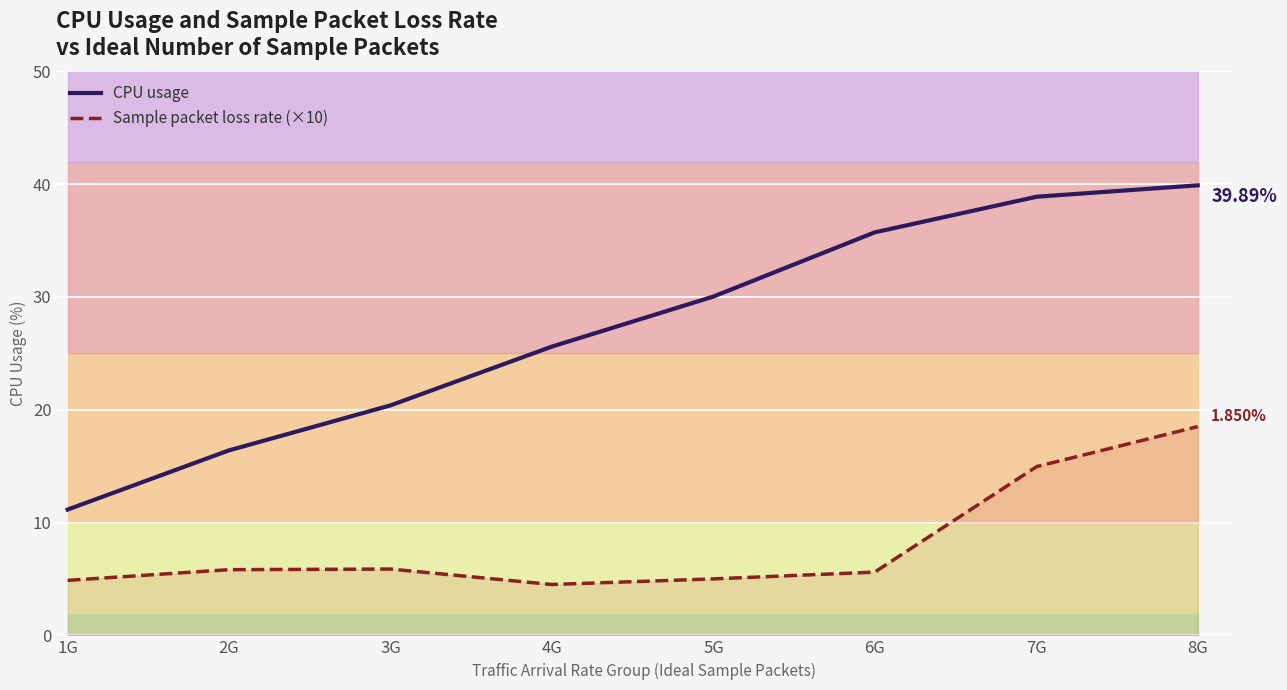

What is the difference between the maximum and minimum values in the Sample packet loss rate (×10) series?

14.0